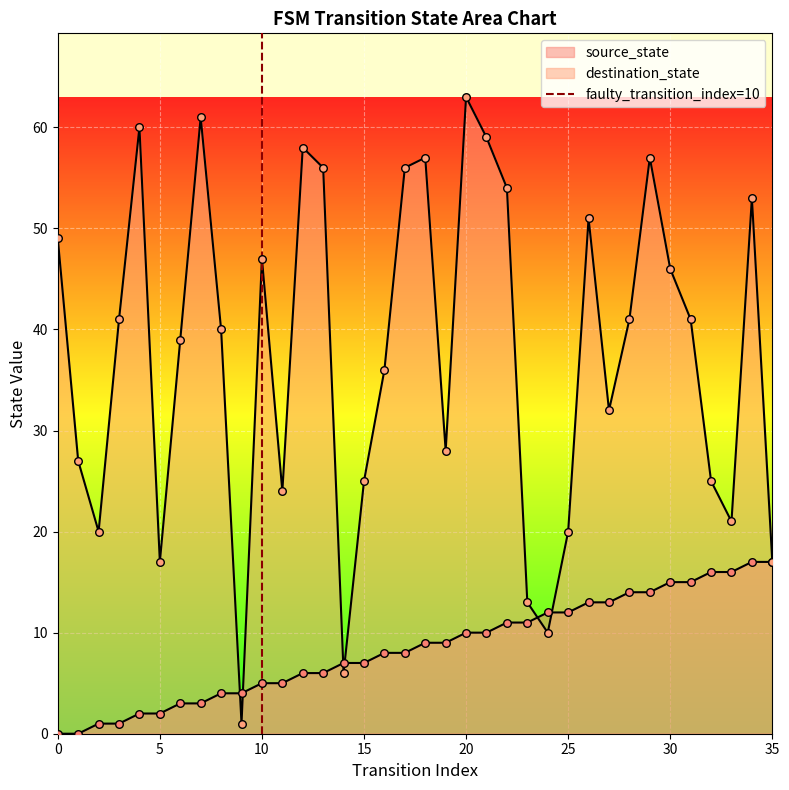

Which has a higher value, 0 or 5?

5